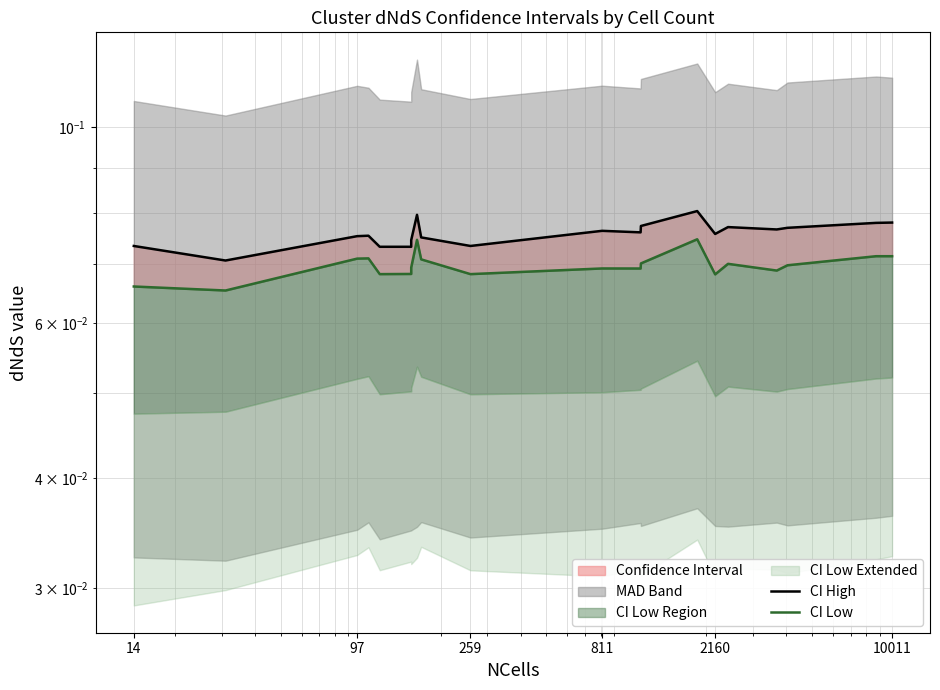

List the series in order of their overall mean, lowest first.

CI Low, CI High